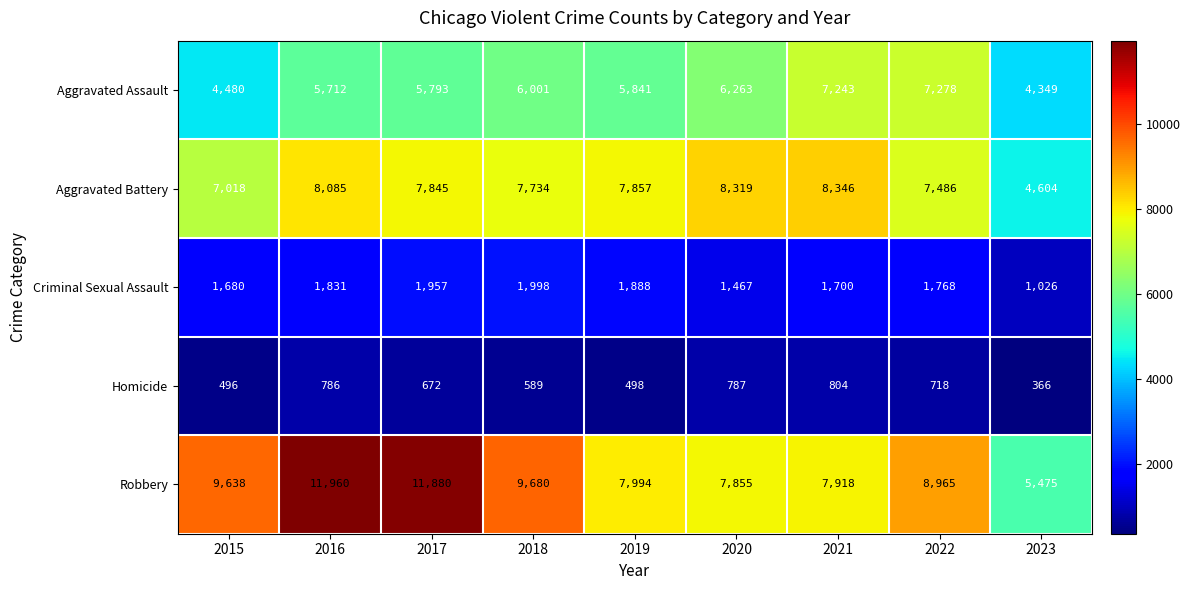

The value of Aggravated Battery at 2020 is 8319. True or false?

True